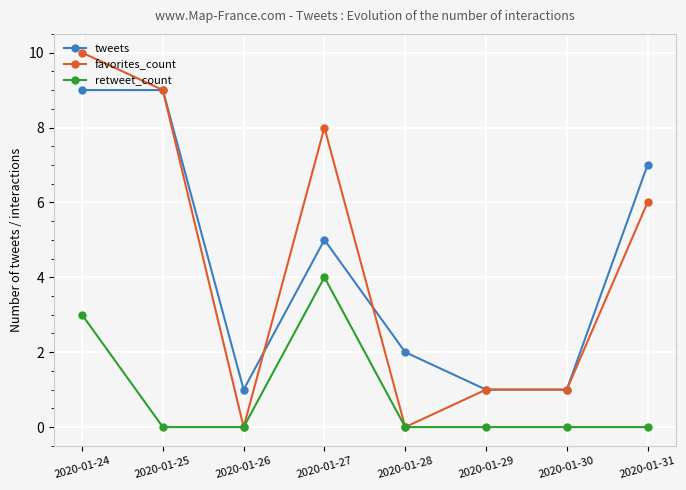

What is the difference between the maximum and minimum values in the favorites_count series?

10